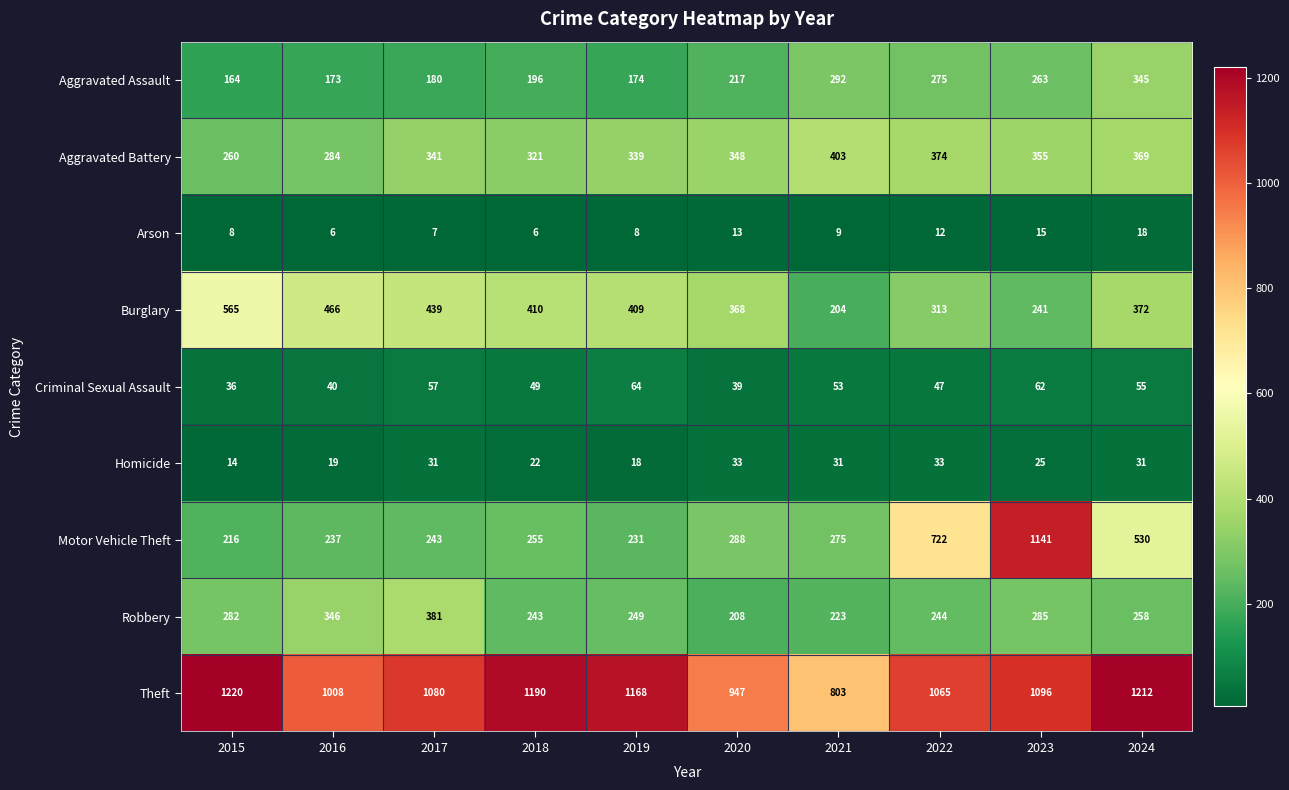

What is the sum of all Aggravated Battery values?

3394